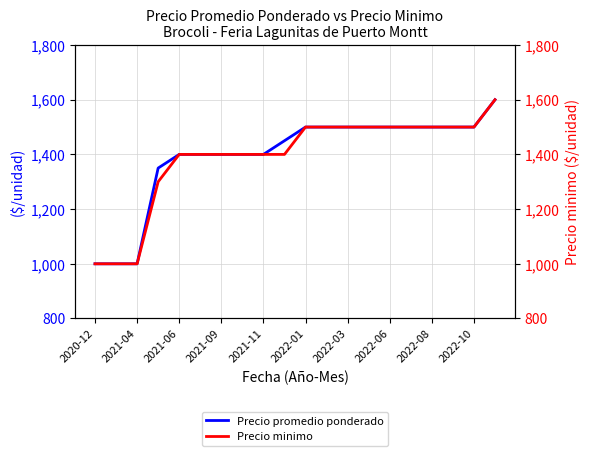

What is the highest value of the Precio promedio ponderado series?

1600